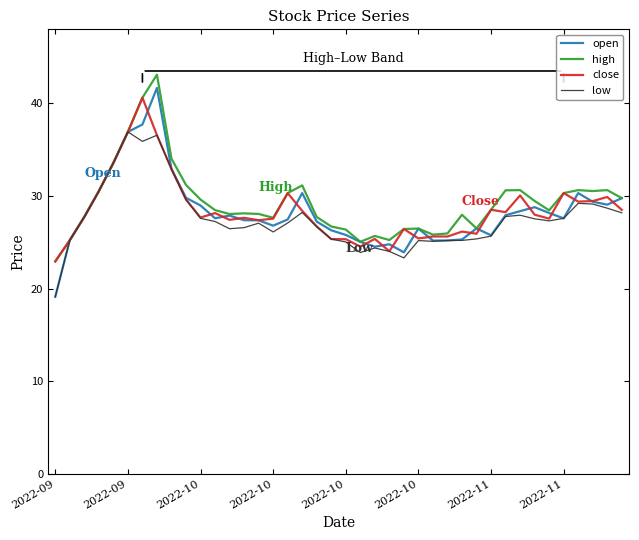

What is the minimum value shown in the chart?

19.1